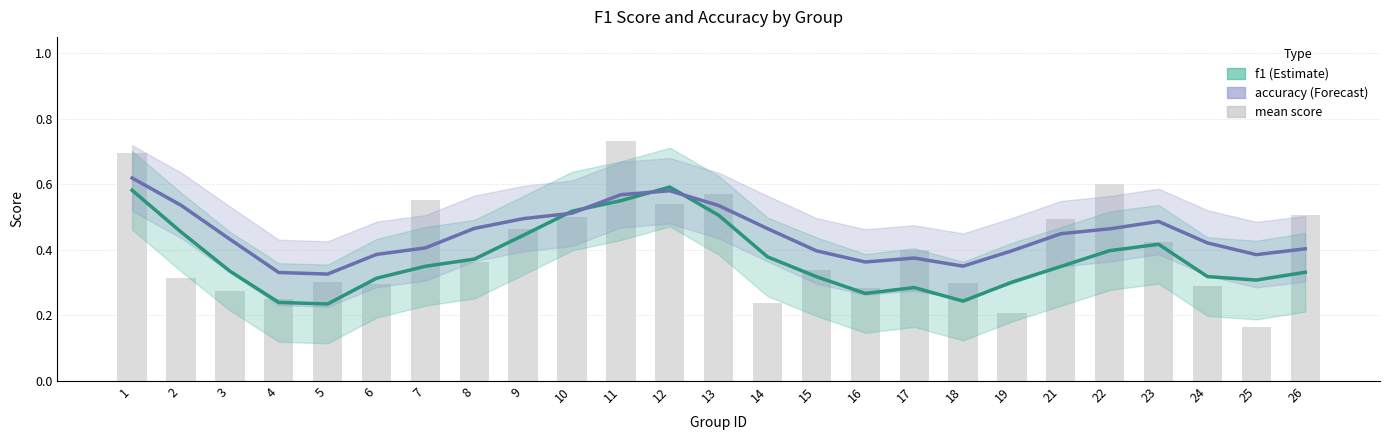

Reading right to left, what are all the values shown in this chart?

f1: 26=0.3	25=0.3	24=0.3	23=0.4	22=0.4	21=0.3	19=0.3	18=0.2	17=0.3	16=0.3	15=0.3	14=0.4	13=0.5	12=0.6	11=0.6	10=0.5	9=0.4	8=0.4	7=0.3	6=0.3	5=0.2	4=0.2	3=0.3	2=0.5	1=0.6
accuracy: 26=0.4	25=0.4	24=0.4	23=0.5	22=0.5	21=0.4	19=0.4	18=0.4	17=0.4	16=0.4	15=0.4	14=0.5	13=0.5	12=0.6	11=0.6	10=0.5	9=0.5	8=0.5	7=0.4	6=0.4	5=0.3	4=0.3	3=0.4	2=0.5	1=0.6
mean (f1+acc)/2: 26=0.5	25=0.2	24=0.3	23=0.4	22=0.6	21=0.5	19=0.2	18=0.3	17=0.4	16=0.3	15=0.3	14=0.2	13=0.6	12=0.5	11=0.7	10=0.5	9=0.5	8=0.4	7=0.6	6=0.3	5=0.3	4=0.2	3=0.3	2=0.3	1=0.7